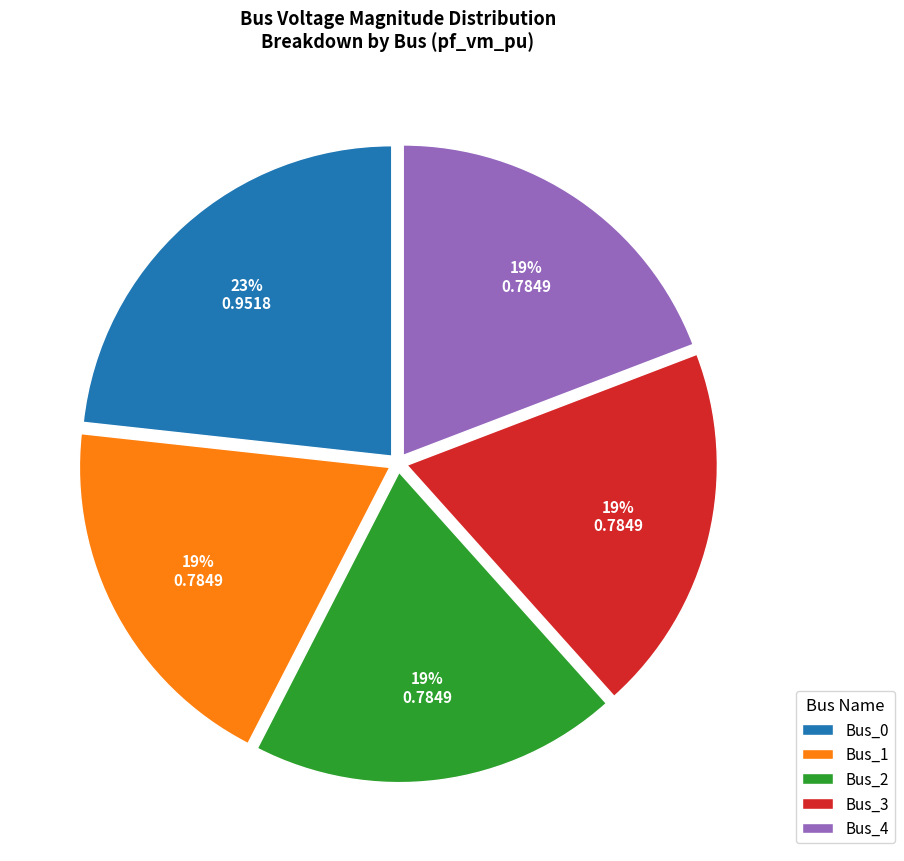

Is the sum of Bus_0 and Bus_4 greater than half?

No